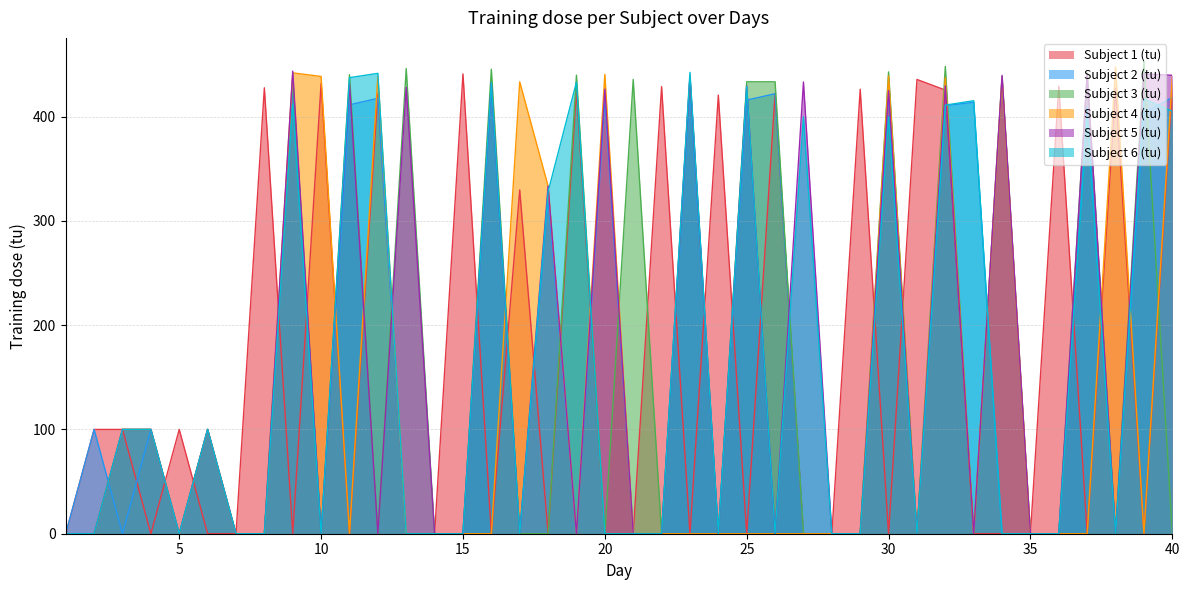

What is the total value across all series at 38?

874.6